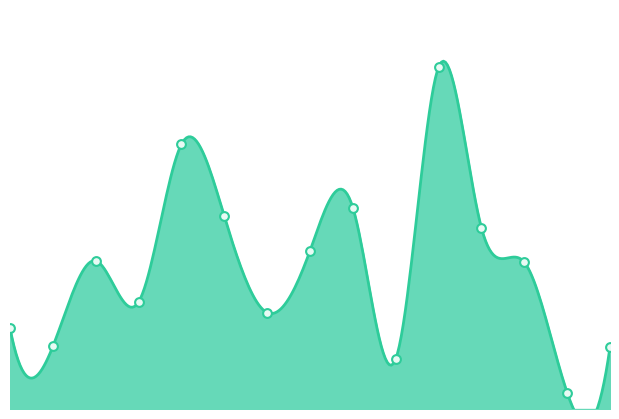

Which has a higher value, 2019 or 2022?

2019